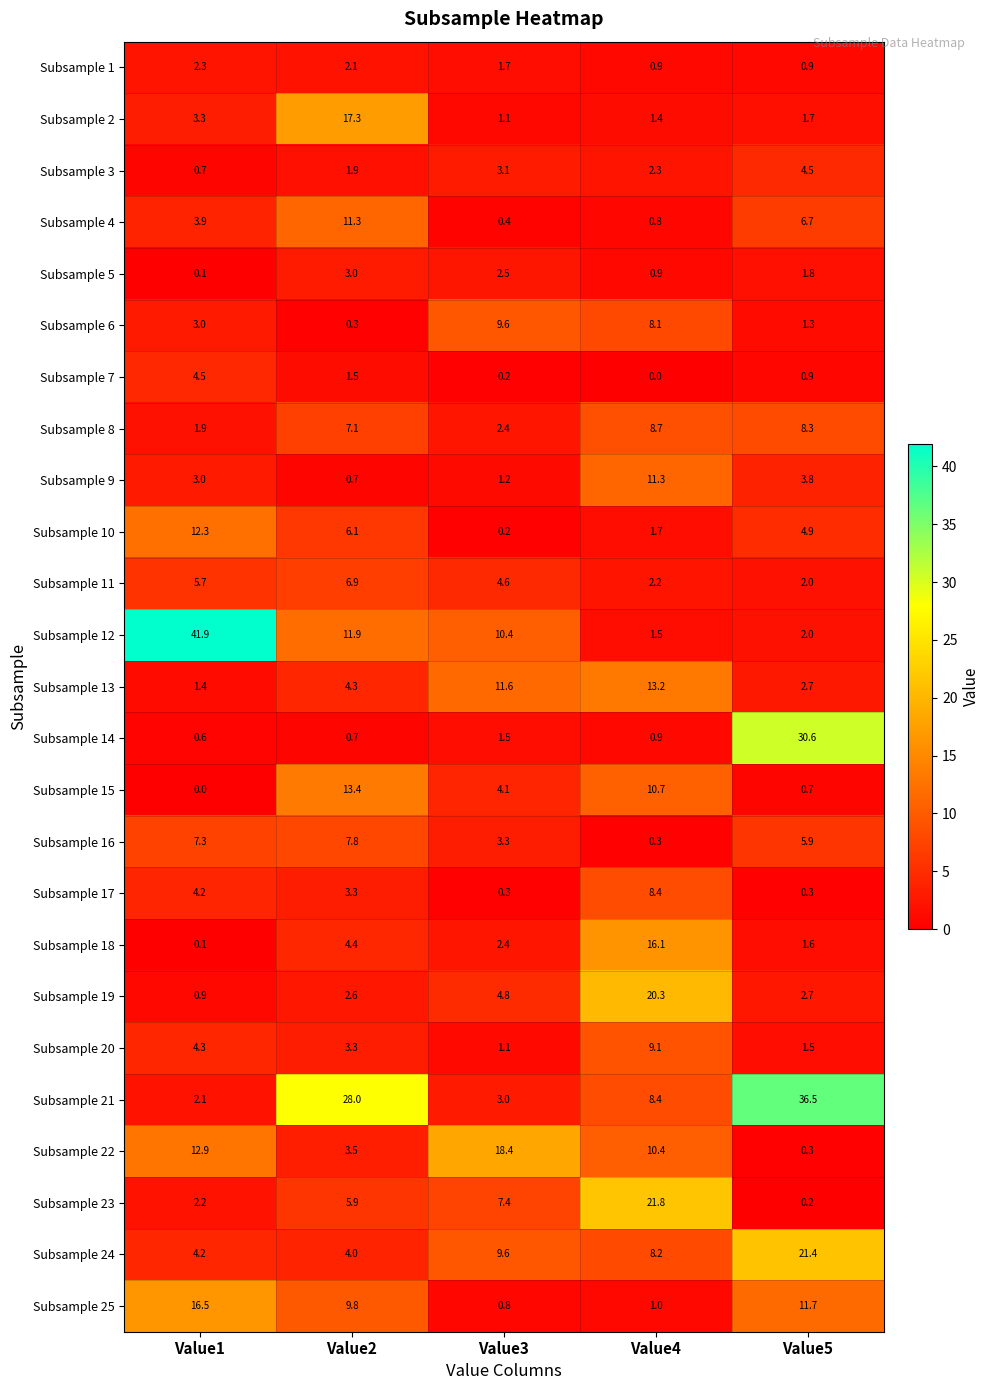

List the labels in order of Subsample 2 value, smallest first.

Value3, Value4, Value5, Value1, Value2